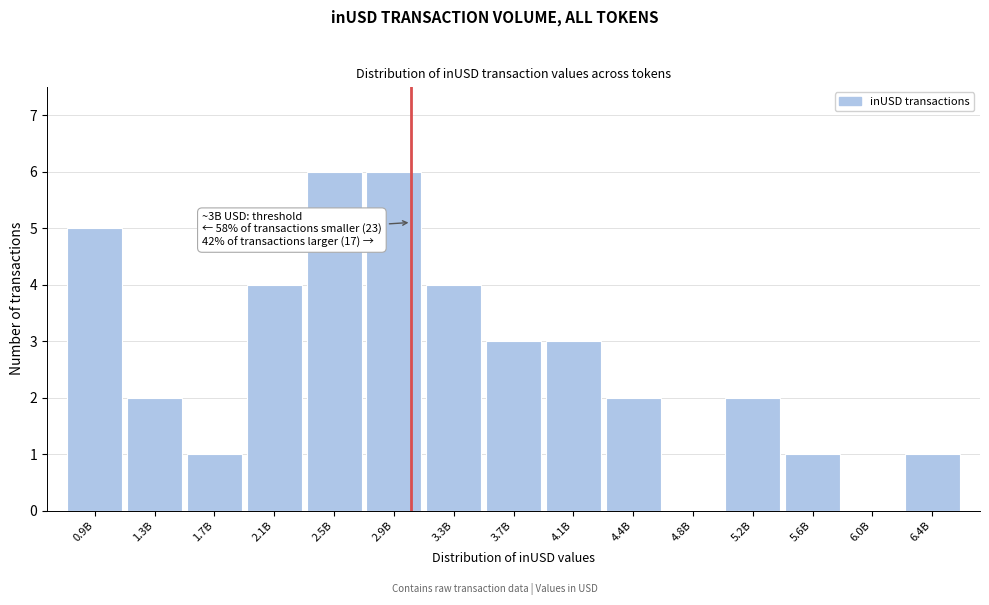

Reading left to right, extract all data points from this chart.

0.9B=5	1.3B=2	1.7B=1	2.1B=4	2.5B=6	2.9B=6	3.3B=4	3.7B=3	4.1B=3	4.4B=2	4.8B=0	5.2B=2	5.6B=1	6.0B=0	6.4B=1